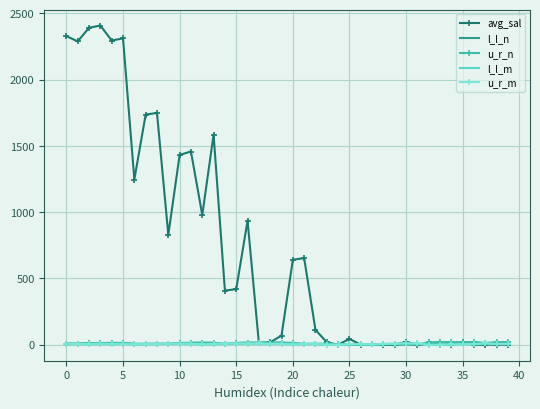

Which series has the largest total across all categories?

avg_sal